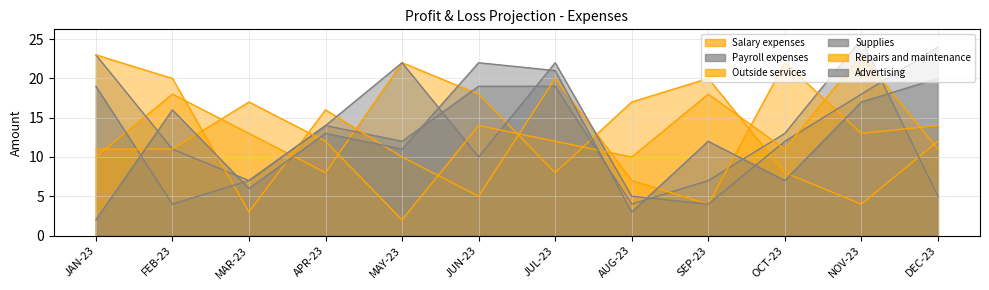

Which series ends up on top after the final intersection of Outside services and Payroll expenses?

Outside services